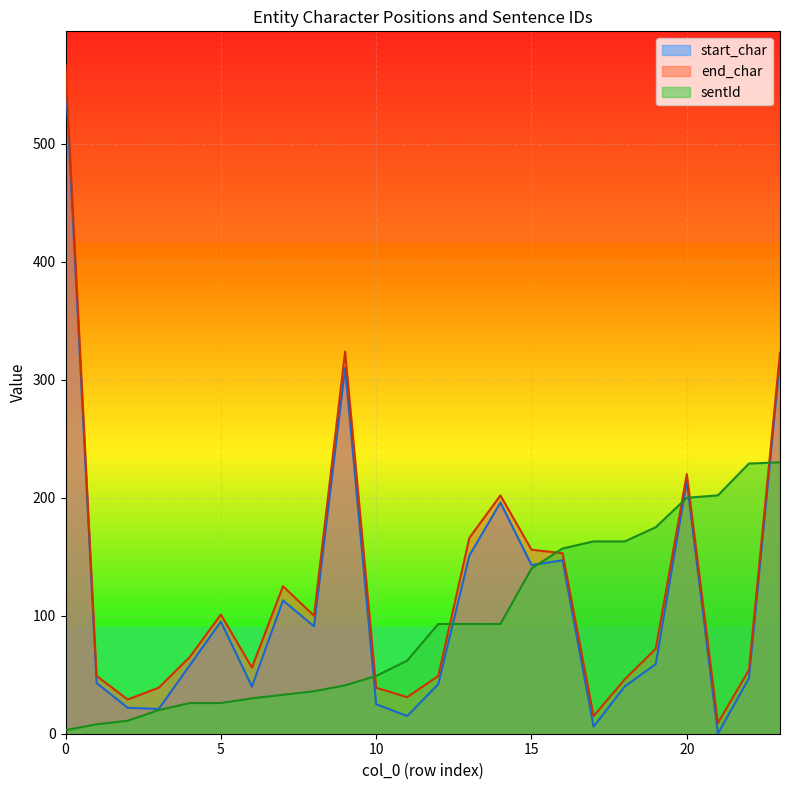

How many data points does each series have?

24